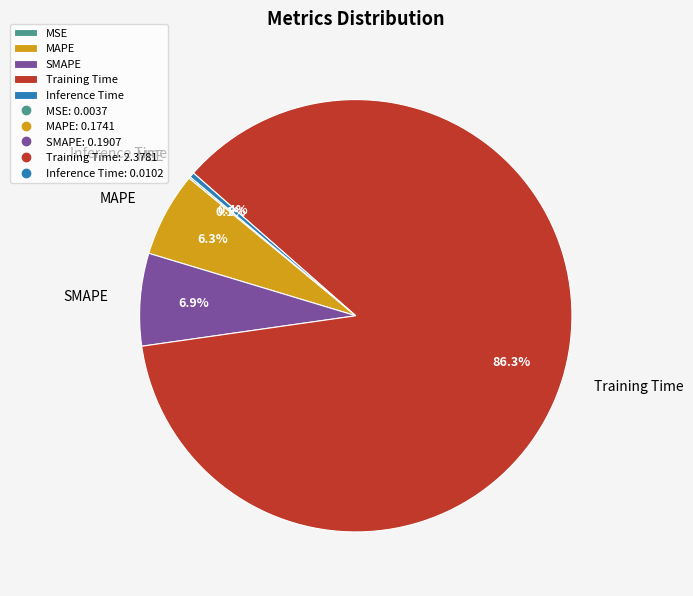

Which category has the biggest portion of the pie?

Training Time